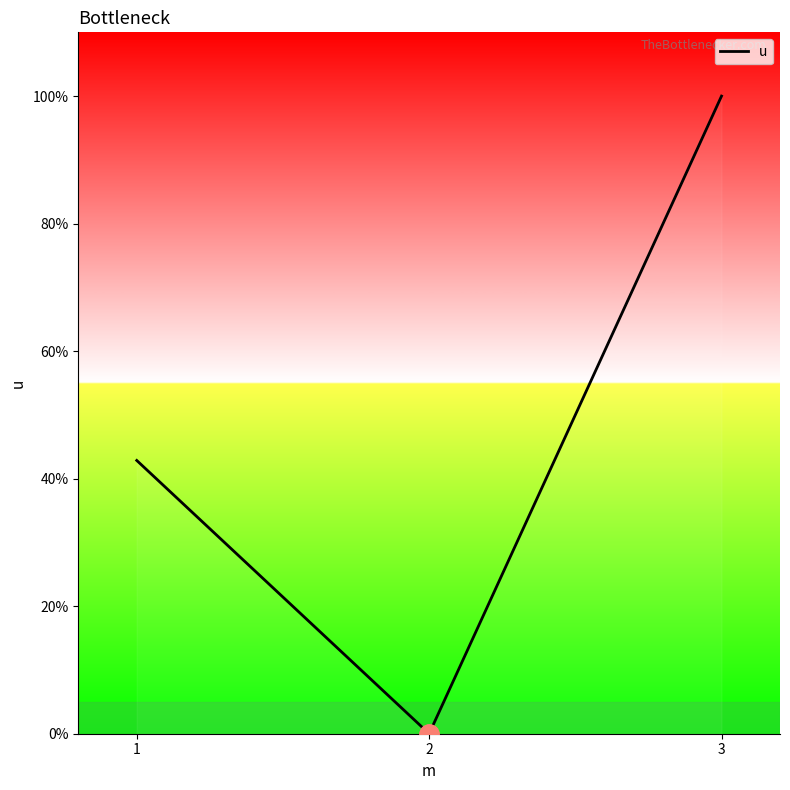

Count the number of data series in this chart.

1